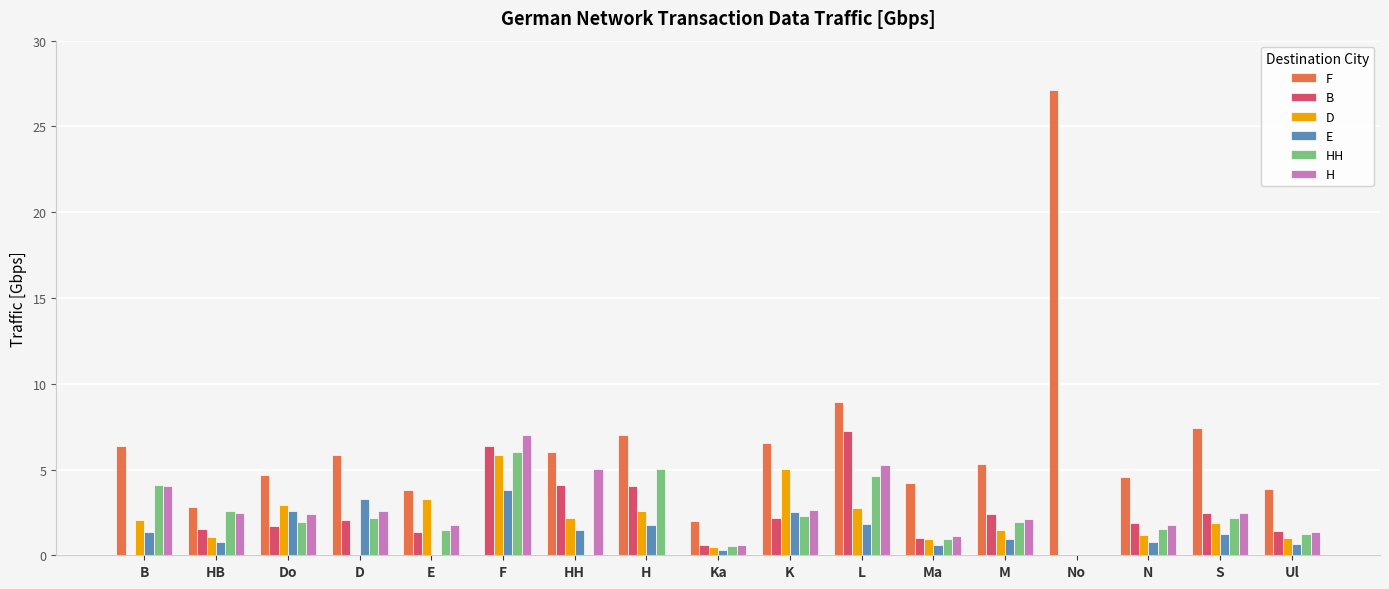

Count the number of categories in the chart.

17